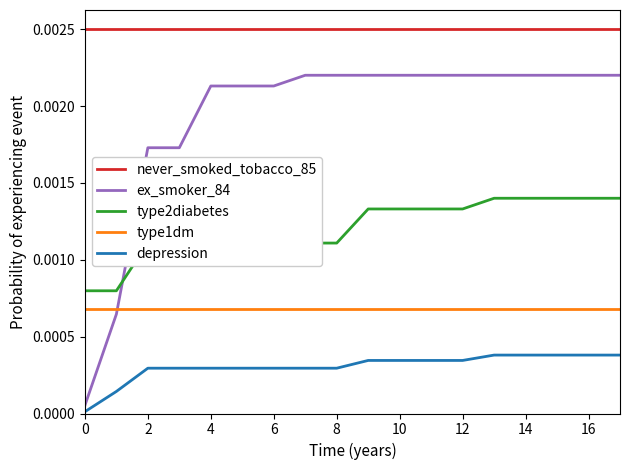

True or false: ex_smoker_84 and never_smoked_tobacco_85 intersect in this chart.

False